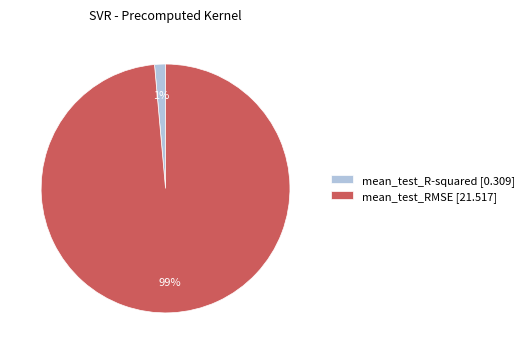

Does mean_test_R-squared account for over 50% of the chart?

No